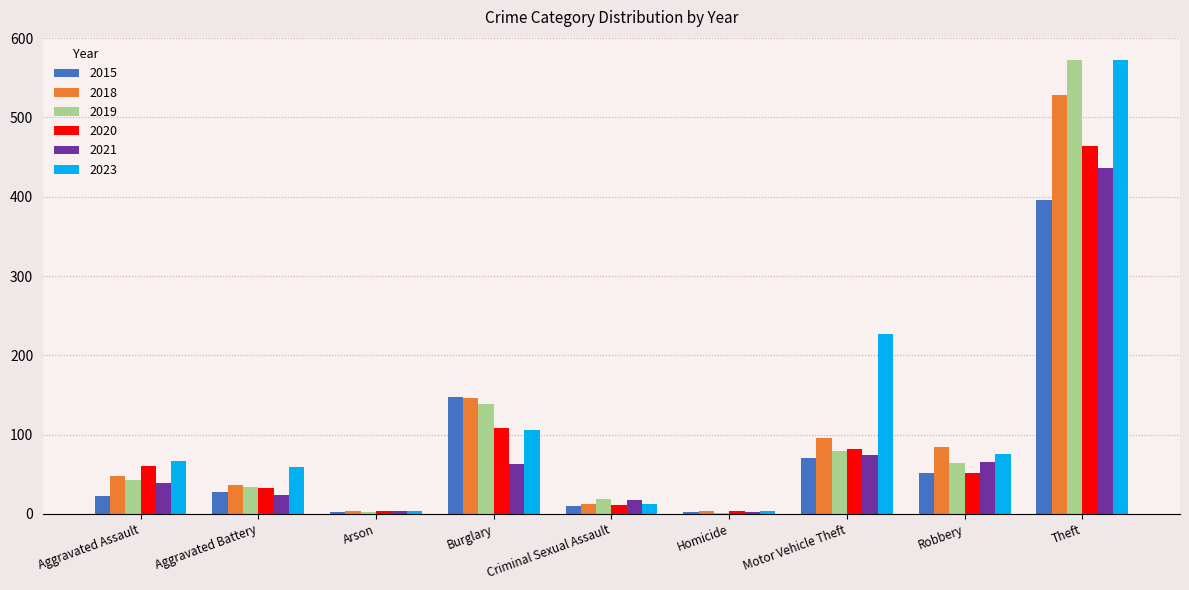

What are all the series names shown in the legend?

2015, 2018, 2019, 2020, 2021, 2023